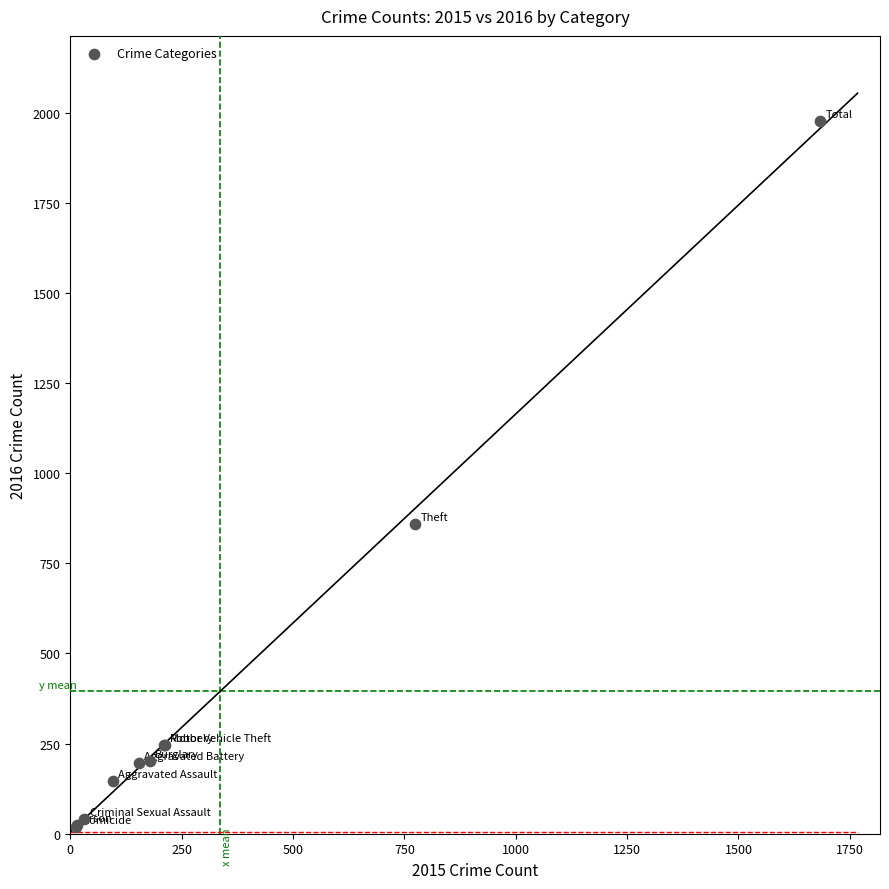

What Y value in the scatter plot is closest to 997?

858